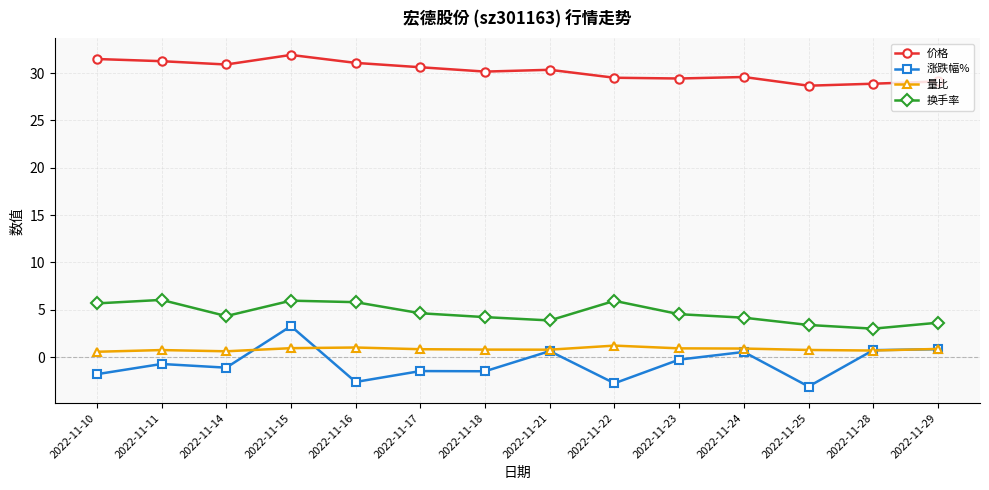

The value of 价格 at 2022-11-24 is 12.1. True or false?

False